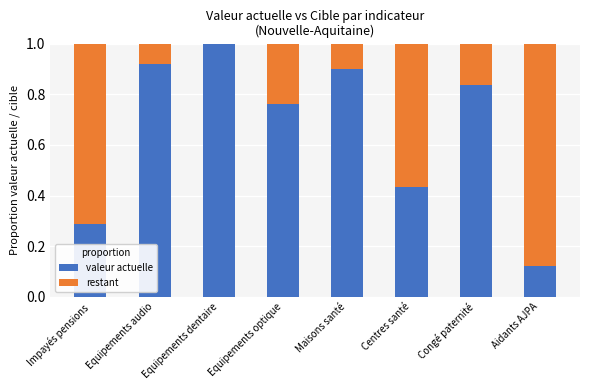

Are the bars horizontal?

No